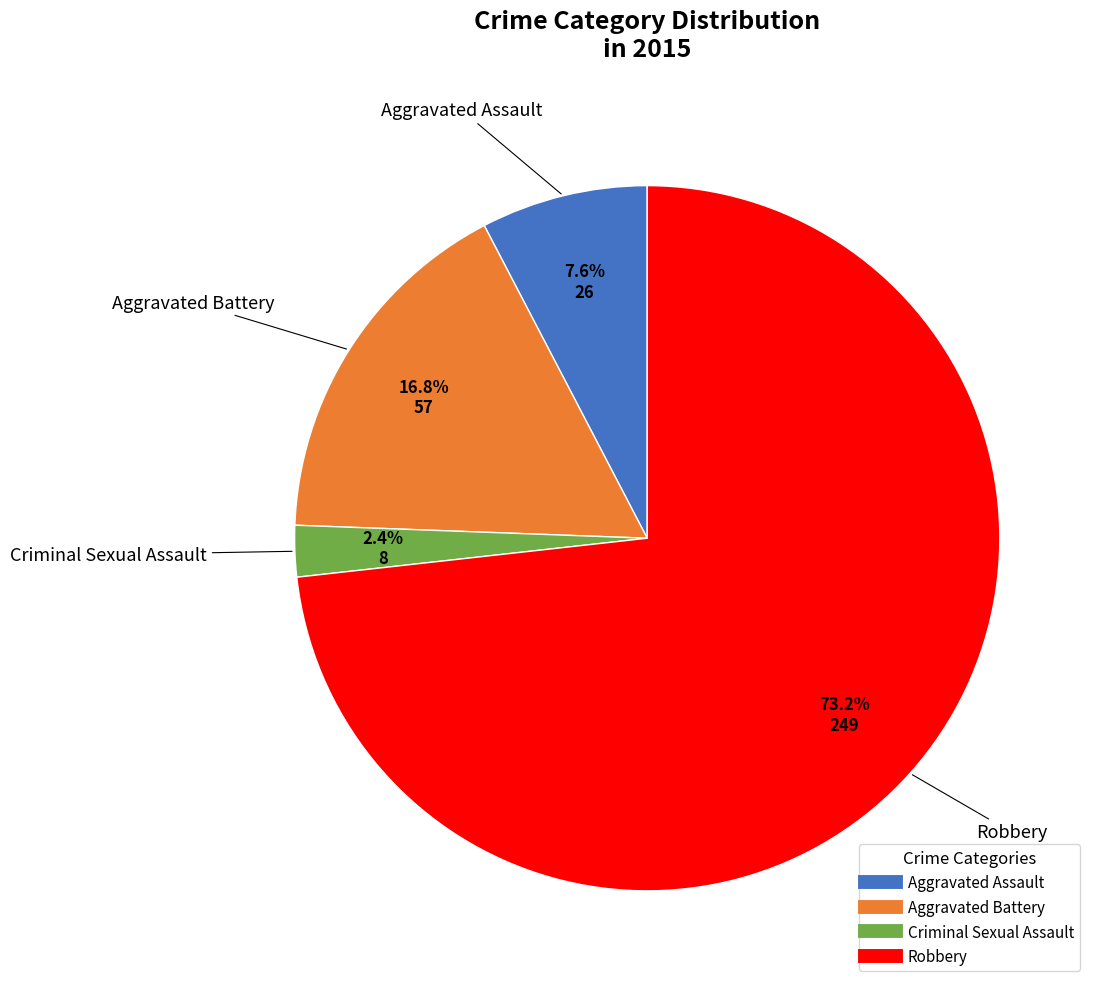

To the nearest percent, what portion does Aggravated Battery represent?

17%